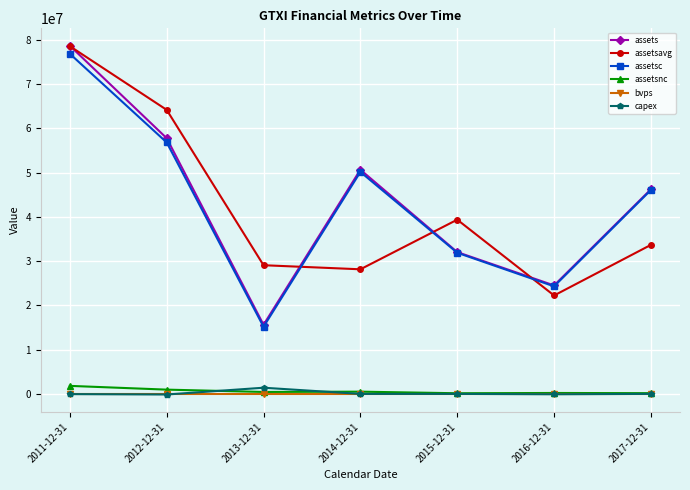

What is the approximate value of bvps at 2016-12-31?

1.3